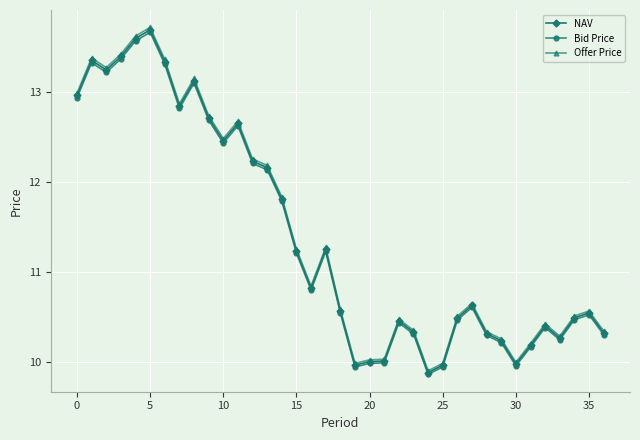

What is the value of the NAV point at the 15th from the left?

11.8